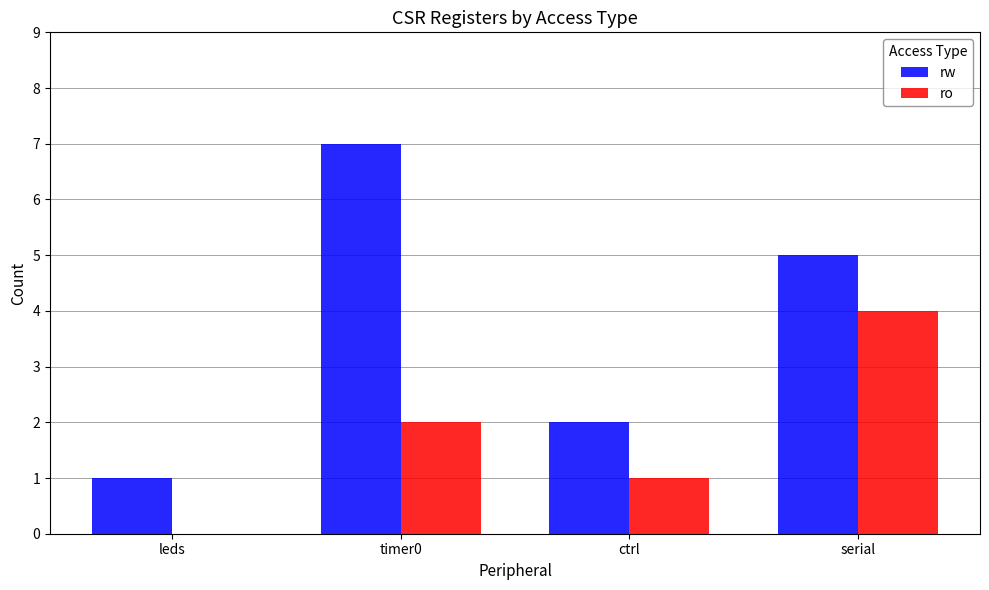

What are all the series names shown in the legend?

rw, ro